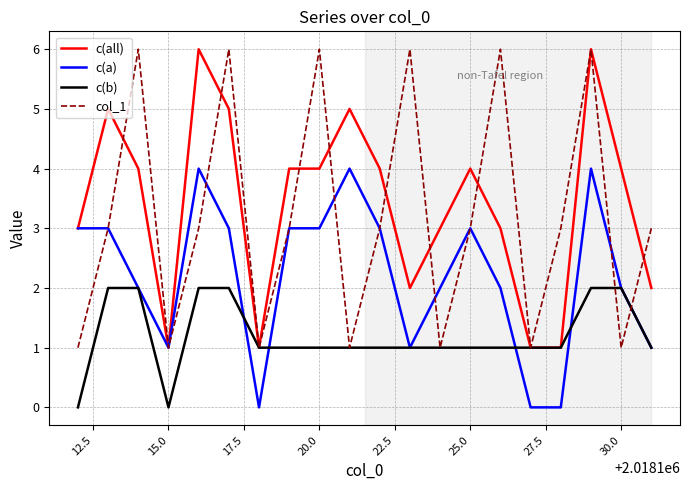

Reading left to right, what are all the values shown in this chart?

c(all): 3	5	4	1	6	5	1	4	4	5	4	2	3	4	3	1	1	6	4	2
c(a): 3	3	2	1	4	3	0	3	3	4	3	1	2	3	2	0	0	4	2	1
c(b): 0	2	2	0	2	2	1	1	1	1	1	1	1	1	1	1	1	2	2	1
col_1: 1	3	6	1	3	6	1	3	6	1	3	6	1	3	6	1	3	6	1	3